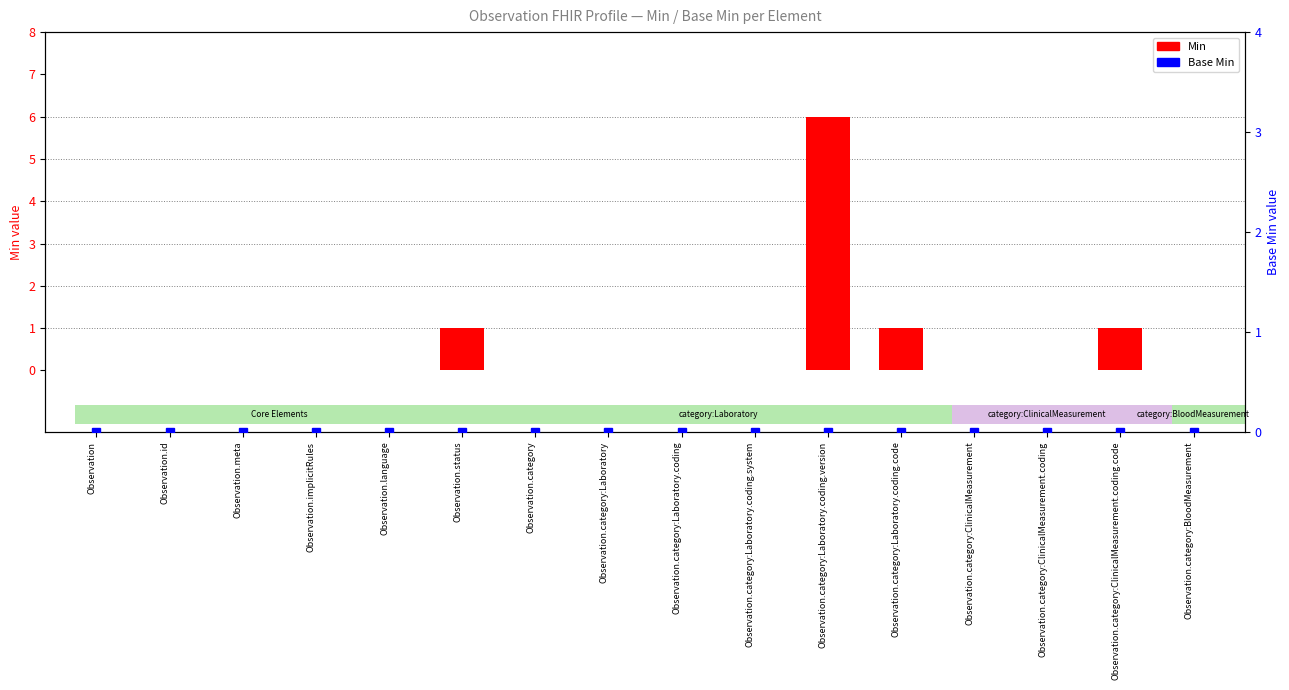

What is the label of the 15th bar from the left?

Observation.category:ClinicalMeasurement.coding.code